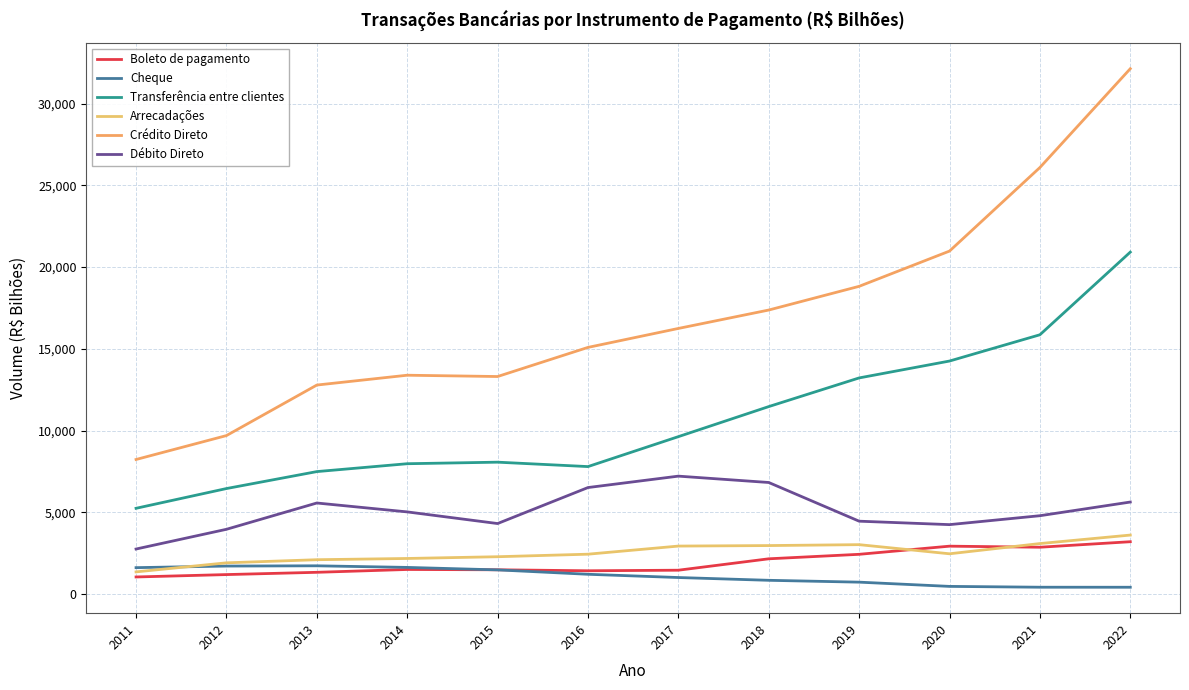

What is the difference between the second highest and second lowest values in the Transferência entre clientes series?

9406.9